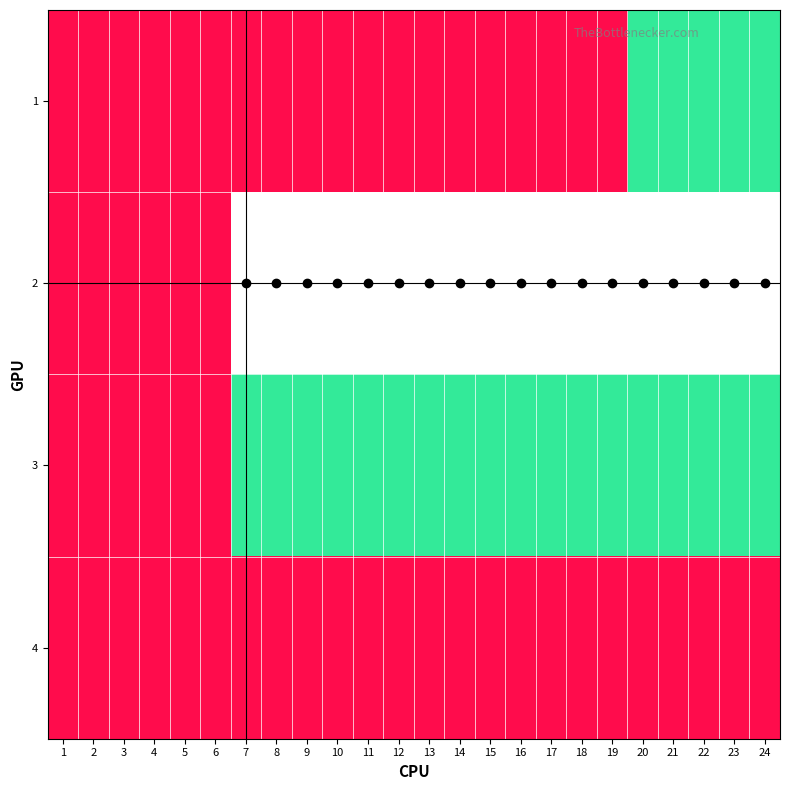

Reading right to left, extract all data points from this chart.

1: 24=4	23=4	22=4	21=4	20=4	19=0	18=0	17=0	16=0	15=0	14=0	13=0	12=0	11=0	10=0	9=0	8=0	7=0	6=0	5=0	4=0	3=0	2=0	1=0
2: 24=5	23=5	22=5	21=5	20=5	19=5	18=5	17=5	16=5	15=5	14=5	13=5	12=5	11=5	10=5	9=5	8=5	7=5	6=0	5=0	4=0	3=0	2=0	1=0
3: 24=4	23=4	22=4	21=4	20=4	19=4	18=4	17=4	16=4	15=4	14=4	13=4	12=4	11=4	10=4	9=4	8=4	7=4	6=0	5=0	4=0	3=0	2=0	1=0
4: 24=0	23=0	22=0	21=0	20=0	19=0	18=0	17=0	16=0	15=0	14=0	13=0	12=0	11=0	10=0	9=0	8=0	7=0	6=0	5=0	4=0	3=0	2=0	1=0